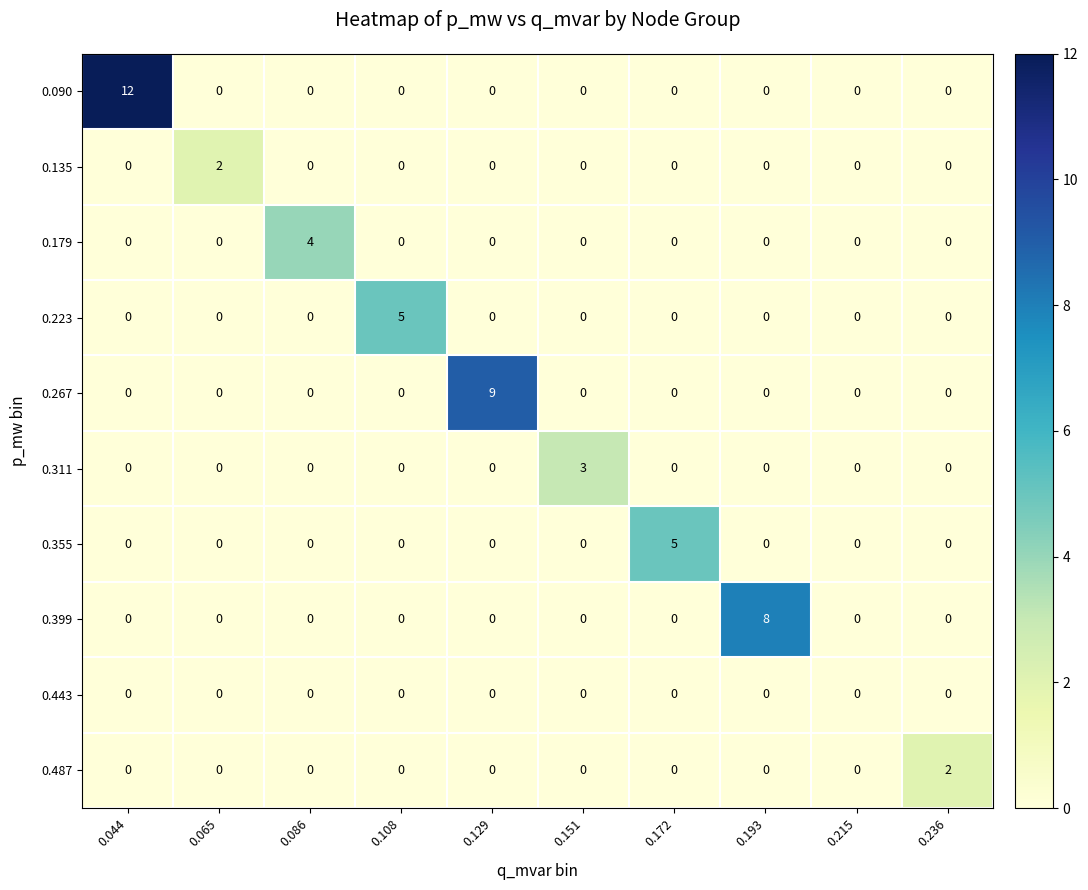

Between 0.108 and 0.236, which series saw the biggest shift?

0.223